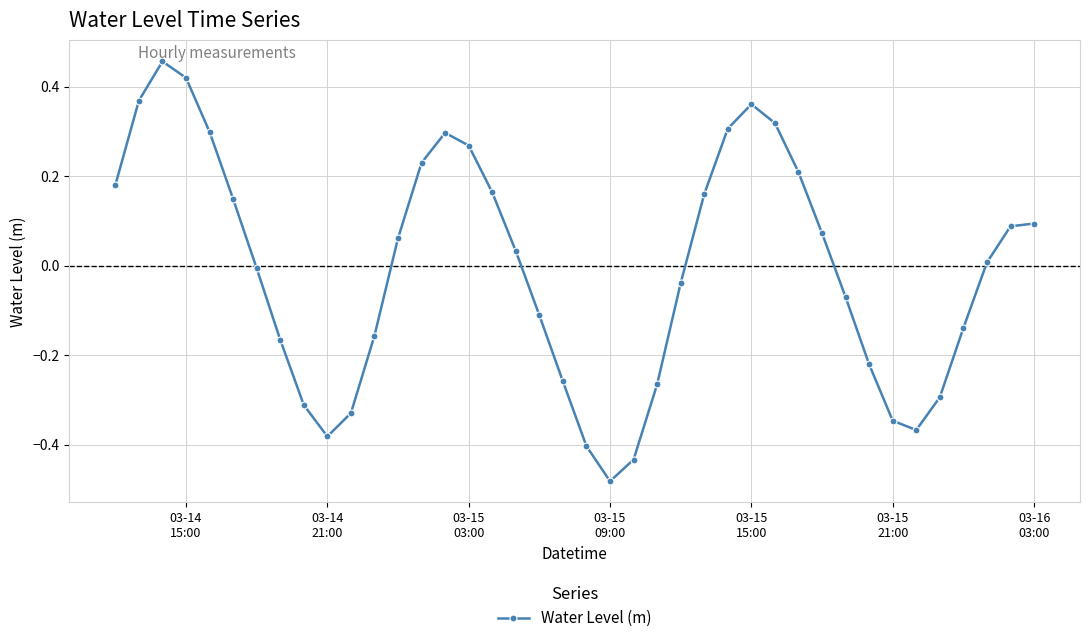

What is the difference between the second highest and minimum values?

0.9